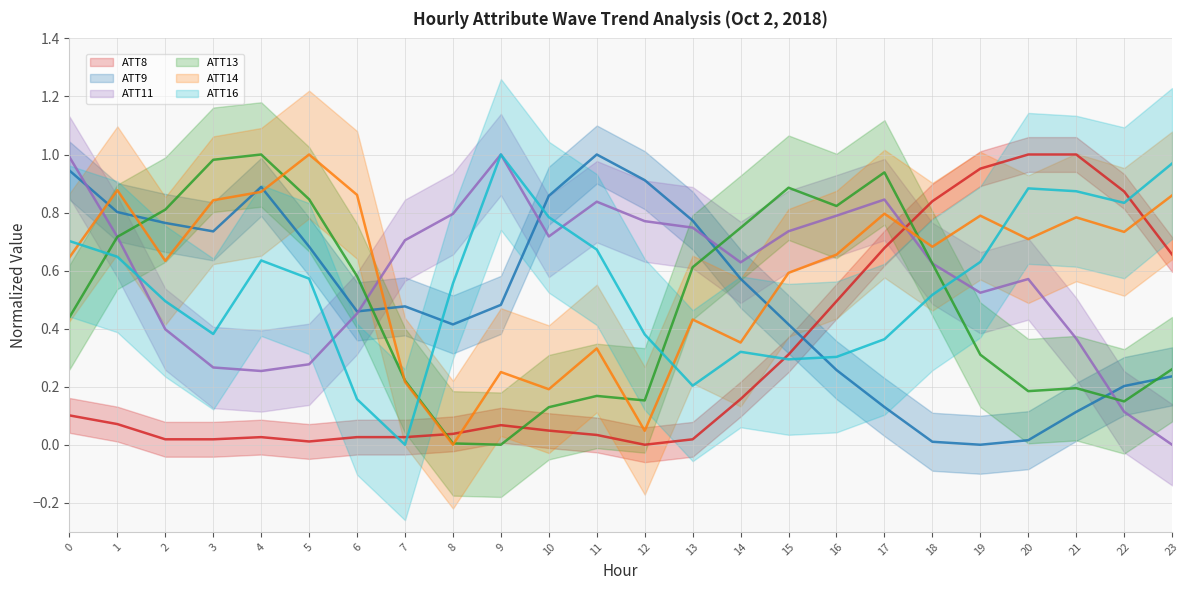

Which series has the widest spread of values?

ATT8